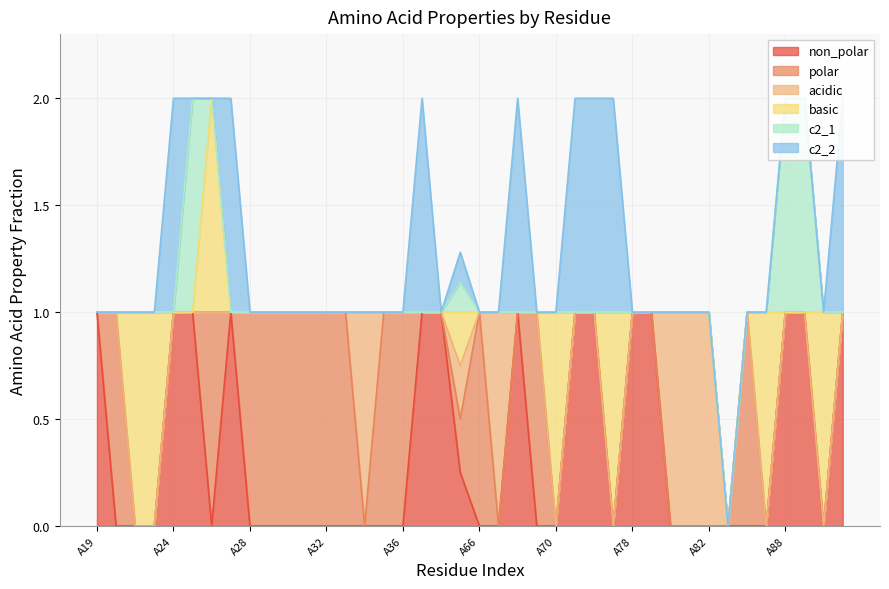

At A30, list the series in order from smallest to largest.

non_polar, acidic, basic, c2_1, c2_2, polar